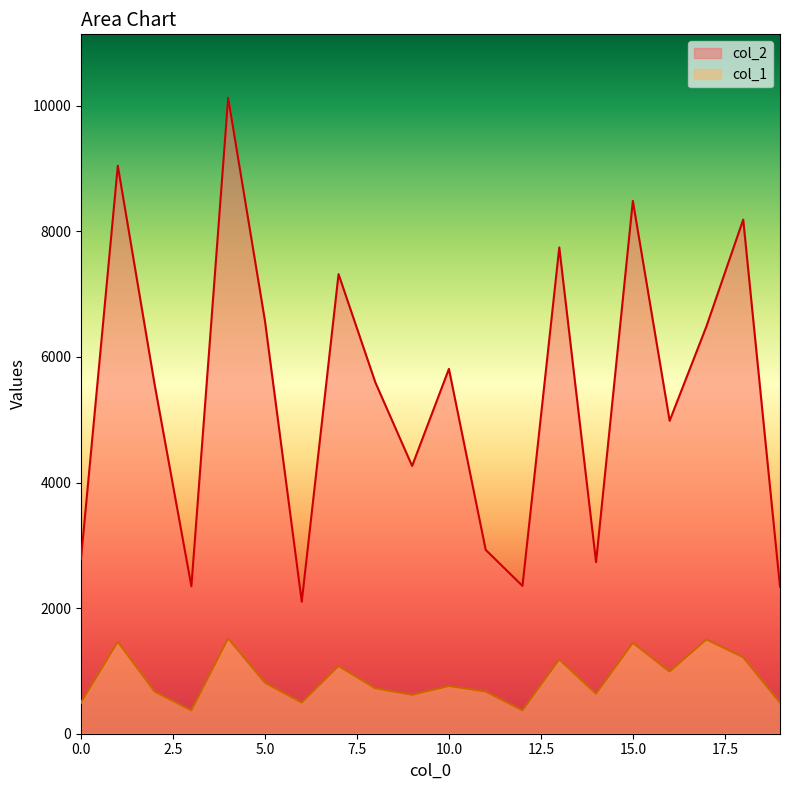

Where is col_2 nearest to the value 6113?

10.0